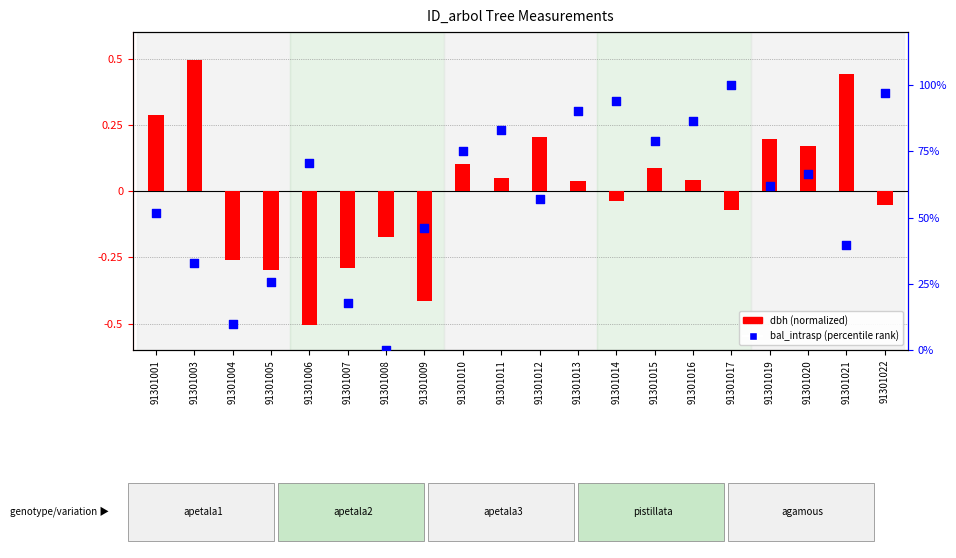

Which series reaches the maximum Y coordinate?

bal_intrasp (percentile rank)